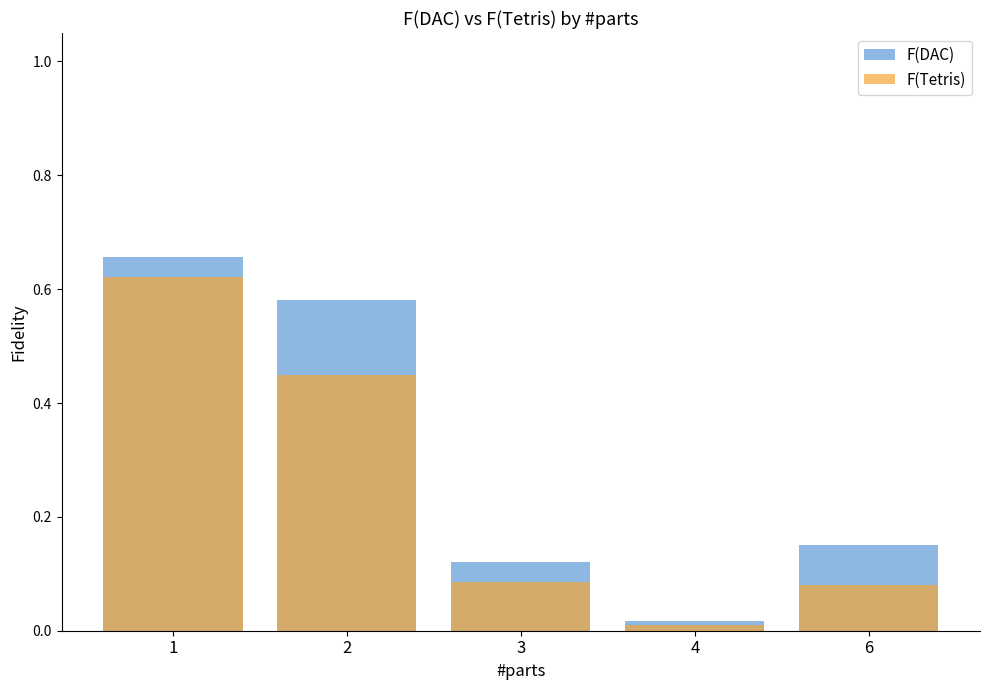

What is the maximum value for F(Tetris)?

0.6